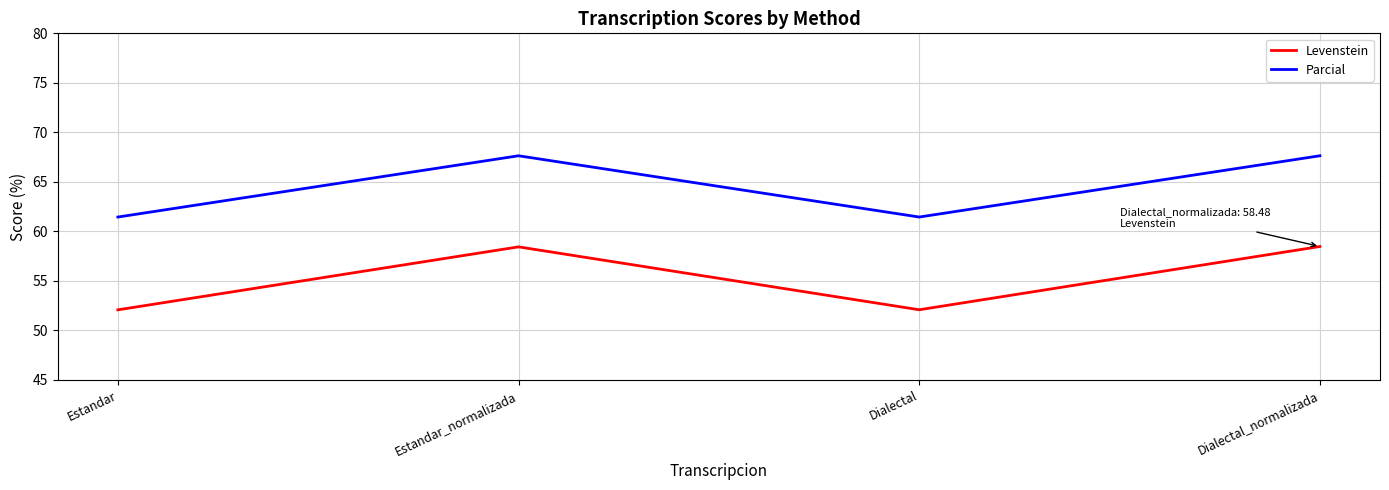

What is the greatest value displayed?

67.6